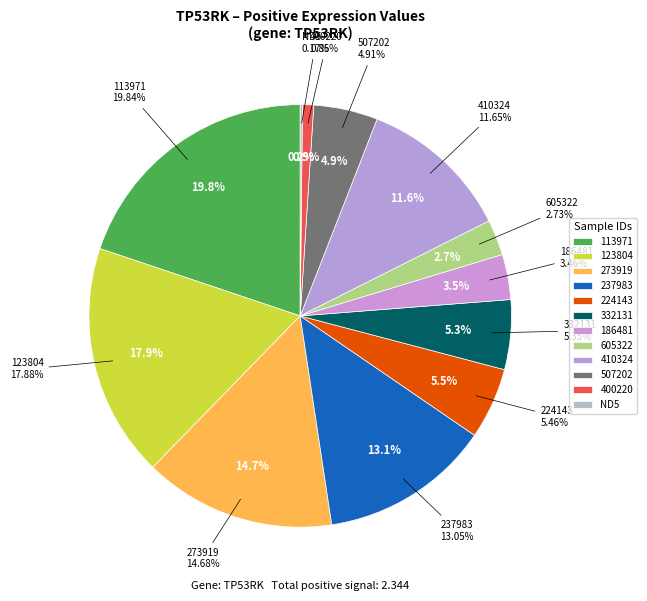

Which slice is the largest?

113971